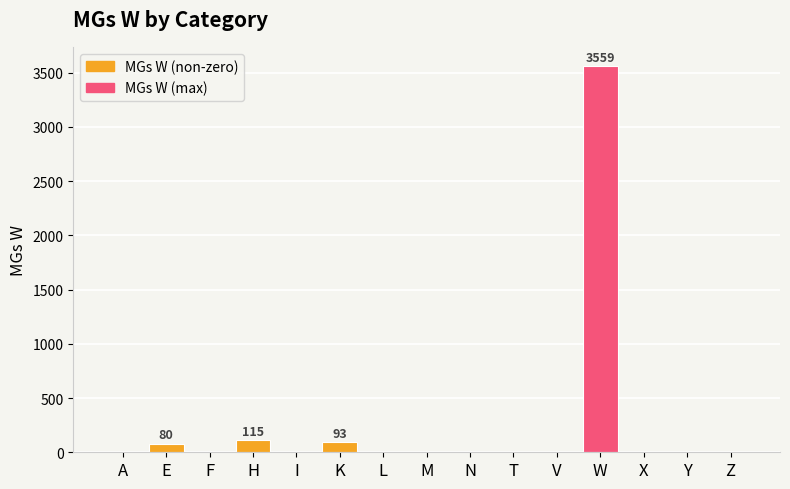

What is the greatest value displayed?

3559